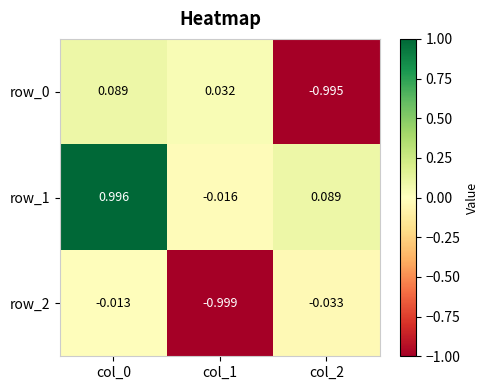

What is the average value of the row_0 series?

-0.3